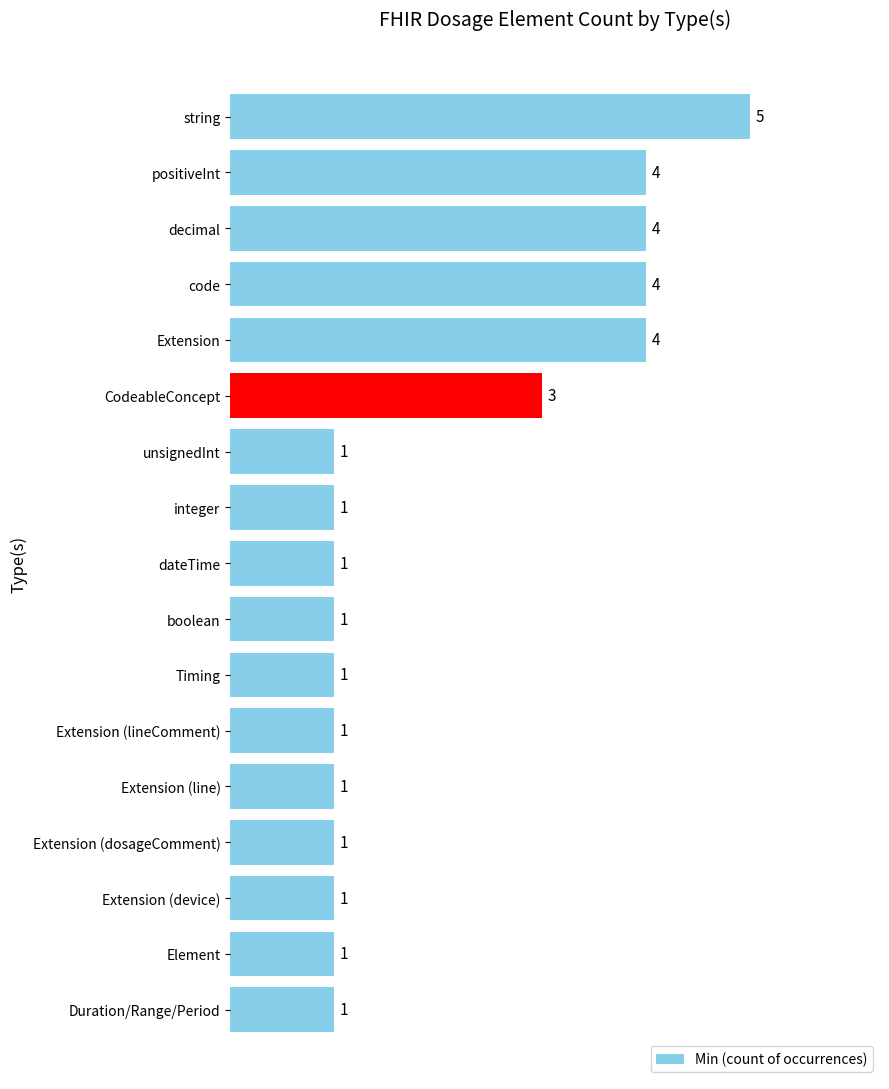

Where is the data nearest to the value 3?

CodeableConcept